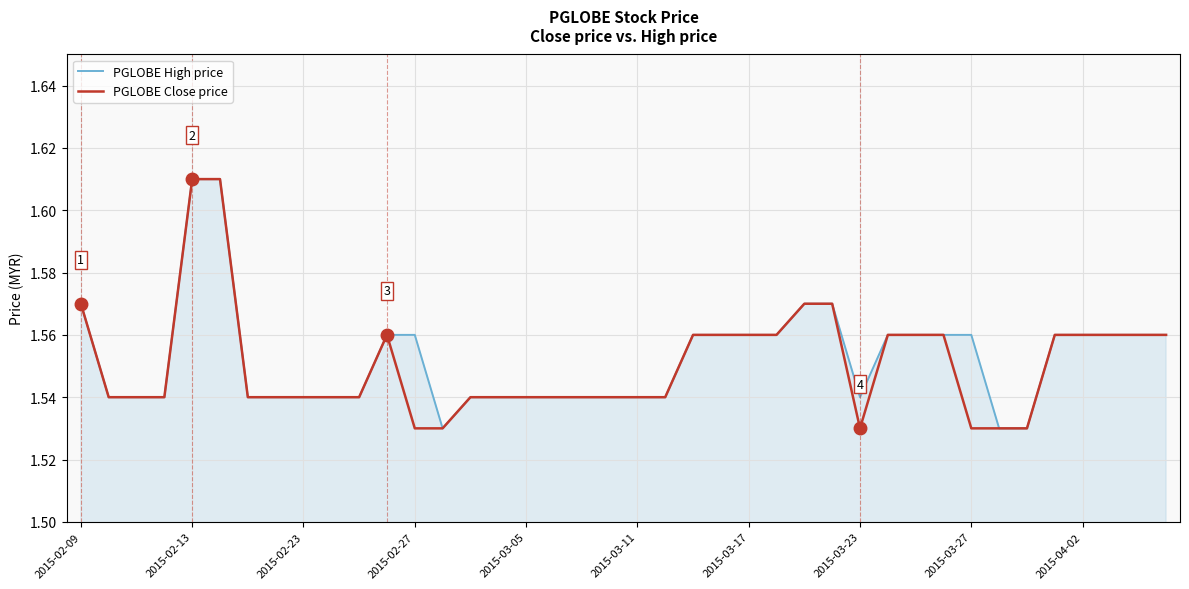

How many lines are shown in the chart?

2